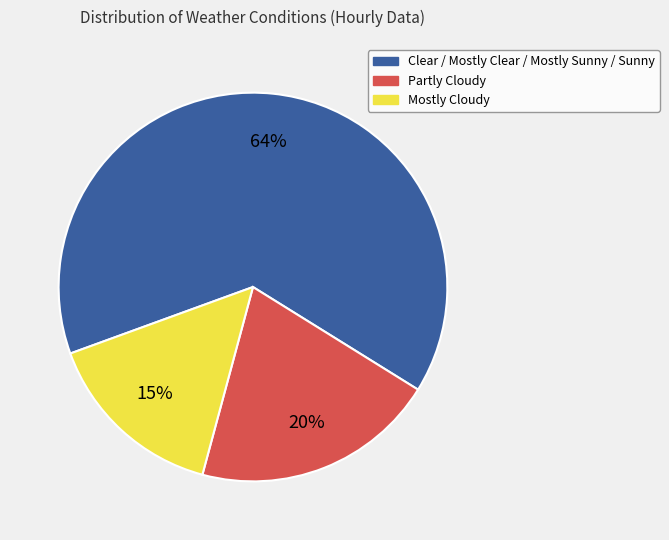

Which category accounts for the majority?

Clear / Mostly Clear / Mostly Sunny / Sunny